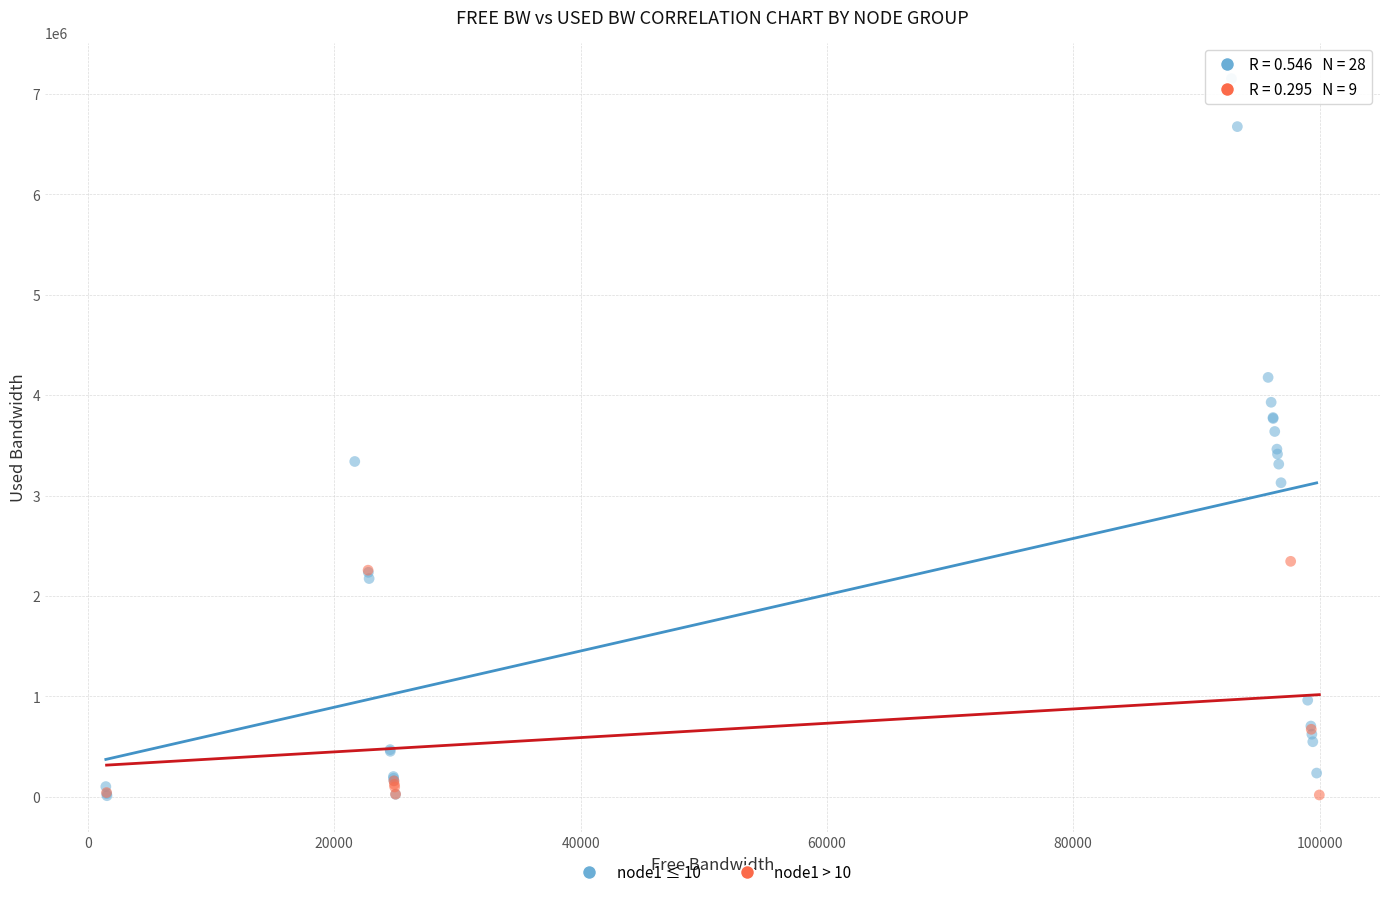

Which series has the widest spread of Y values?

node1 ≤ 10